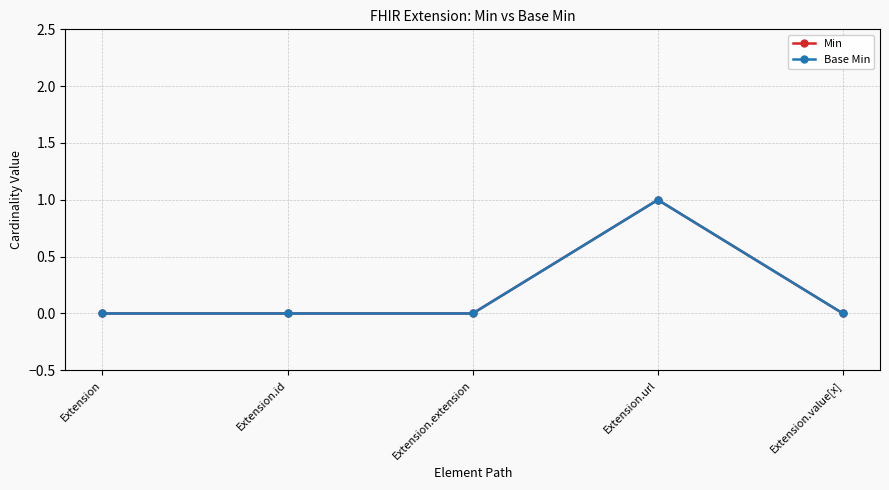

True or false: Min and Base Min intersect in this chart.

False